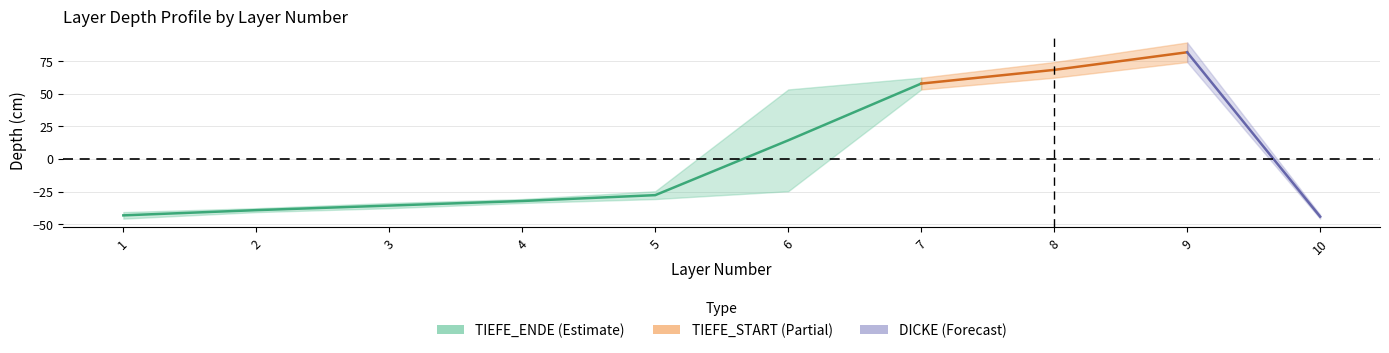

Read the value at 2.

-39.2